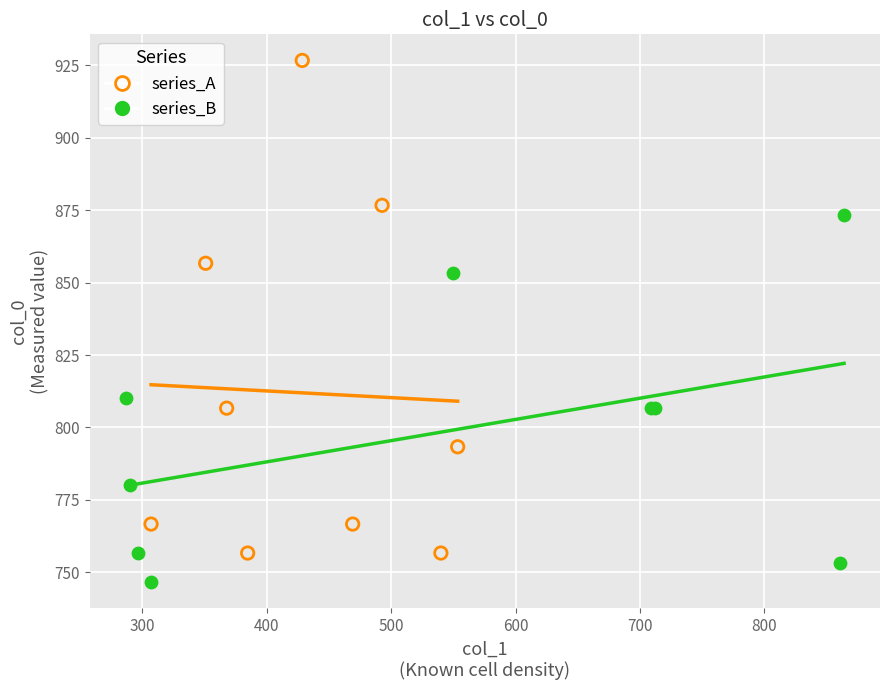

Which series reaches the minimum Y coordinate?

series_B